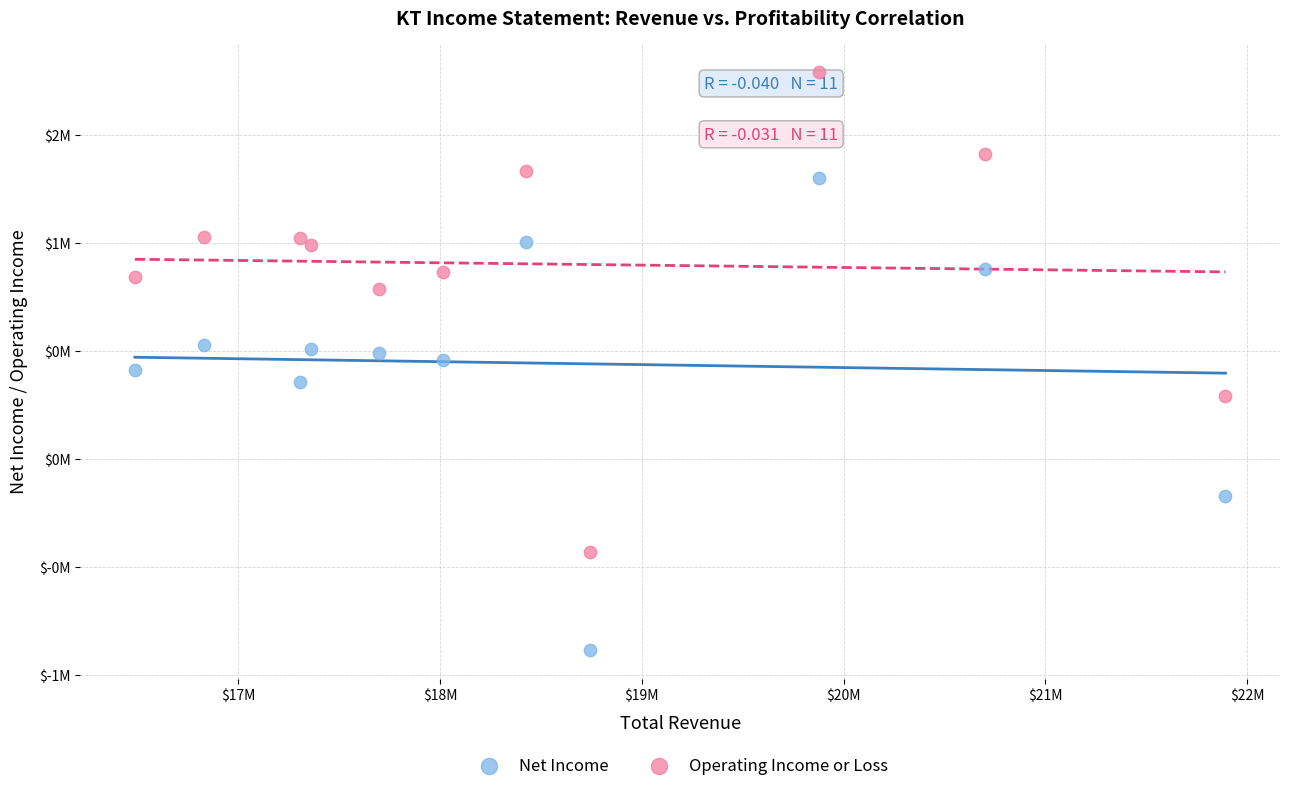

What are all the series names shown in the legend?

Net Income, Operating Income or Loss